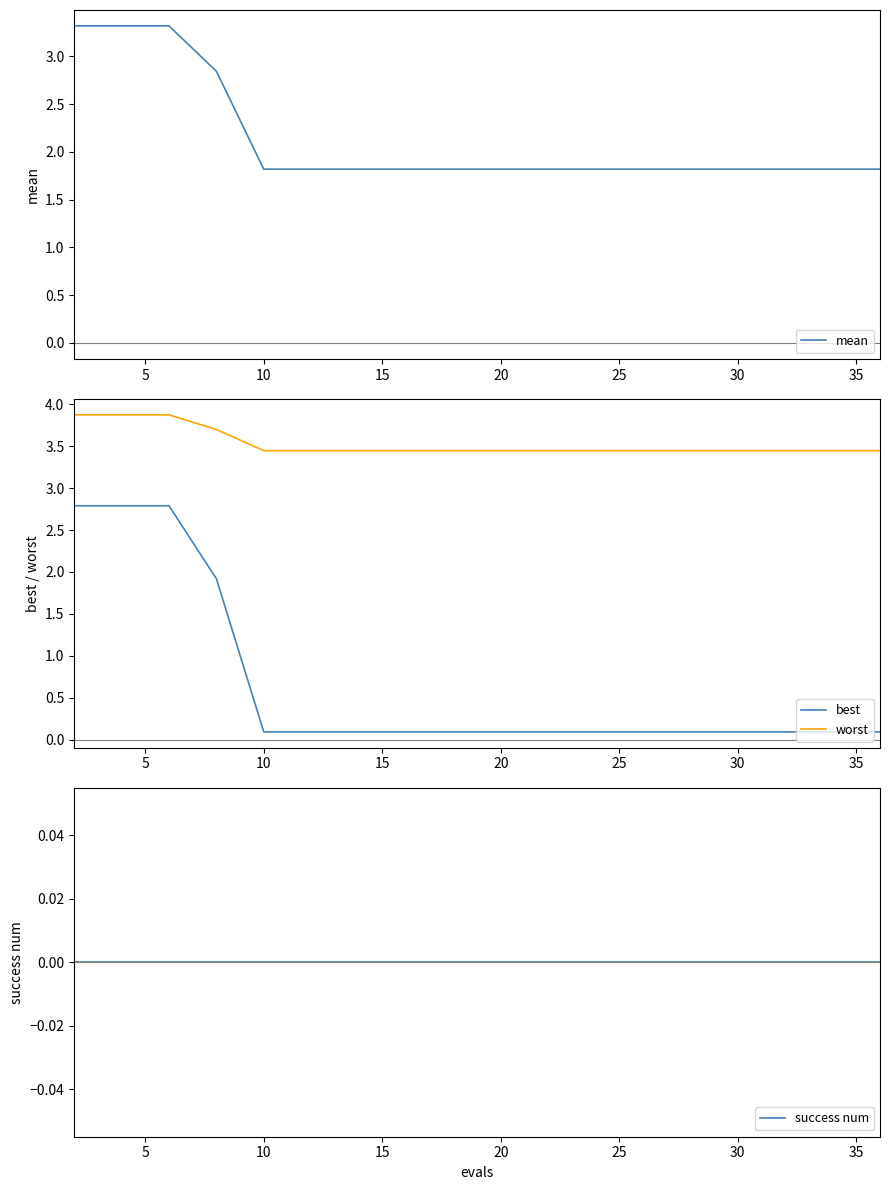

The best series shows 0.1 at 10. True or false?

True